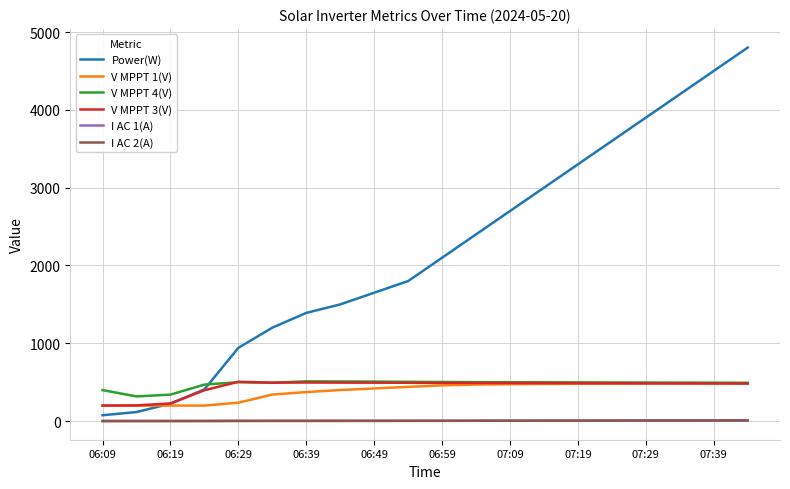

Count the number of categories in the chart.

20